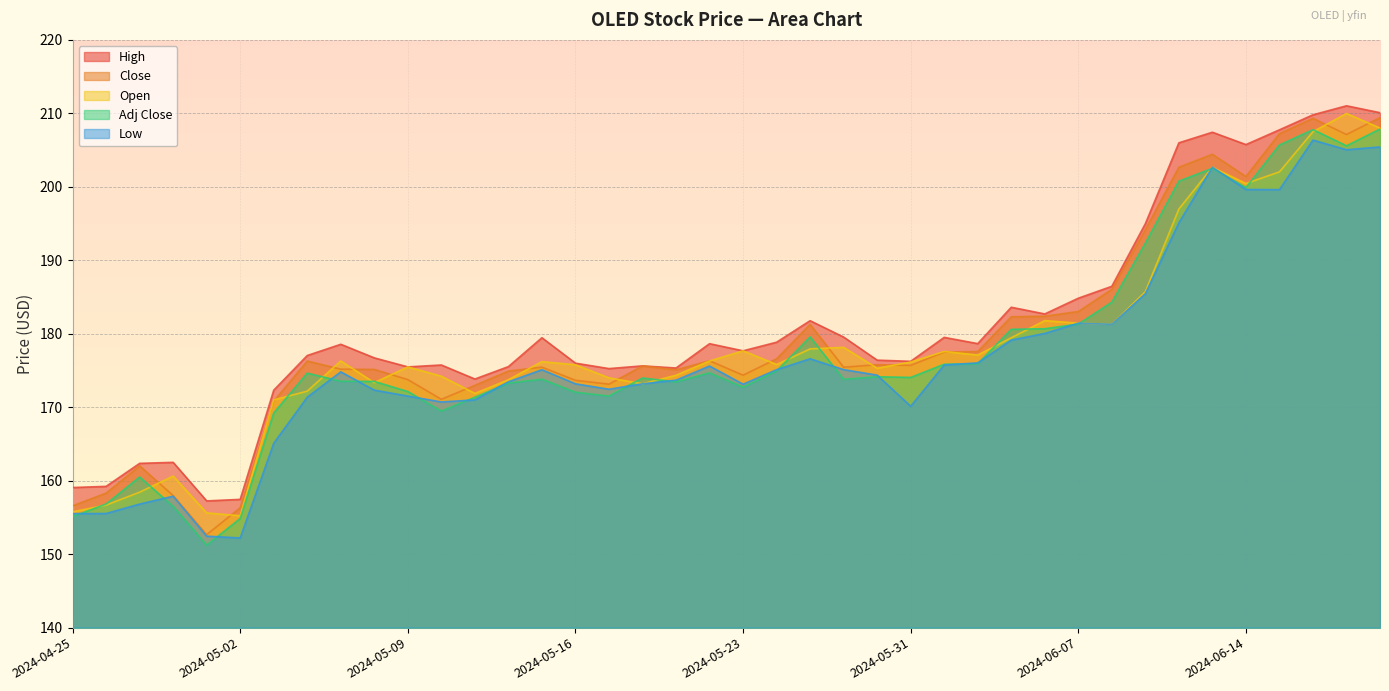

Reading left to right, extract all data points from this chart.

Open: 2024-04-25=155.8	2024-04-26=156.7	2024-04-29=158.4	2024-04-30=160.6	2024-05-01=155.6	2024-05-02=155.2	2024-05-03=171.0	2024-05-06=172.2	2024-05-07=176.3	2024-05-08=173.3	2024-05-09=175.5	2024-05-10=174.2	2024-05-13=171.9	2024-05-14=173.7	2024-05-15=176.2	2024-05-16=175.8	2024-05-17=174.0	2024-05-20=173.2	2024-05-21=174.4	2024-05-22=176.3	2024-05-23=177.7	2024-05-24=175.8	2024-05-28=177.9	2024-05-29=178.1	2024-05-30=175.3	2024-05-31=176.1	2024-06-03=177.6	2024-06-04=177.1	2024-06-05=179.4	2024-06-06=181.8	2024-06-07=181.4	2024-06-10=181.3	2024-06-11=185.7	2024-06-12=197.0	2024-06-13=202.7	2024-06-14=200.4	2024-06-17=202.0	2024-06-18=207.5	2024-06-20=210.0	2024-06-21=208.0
High: 2024-04-25=159.1	2024-04-26=159.2	2024-04-29=162.4	2024-04-30=162.5	2024-05-01=157.2	2024-05-02=157.5	2024-05-03=172.3	2024-05-06=177.0	2024-05-07=178.6	2024-05-08=176.7	2024-05-09=175.5	2024-05-10=175.8	2024-05-13=173.8	2024-05-14=175.5	2024-05-15=179.5	2024-05-16=176.0	2024-05-17=175.3	2024-05-20=175.6	2024-05-21=175.3	2024-05-22=178.6	2024-05-23=177.7	2024-05-24=178.9	2024-05-28=181.8	2024-05-29=179.6	2024-05-30=176.4	2024-05-31=176.2	2024-06-03=179.5	2024-06-04=178.7	2024-06-05=183.6	2024-06-06=182.7	2024-06-07=184.8	2024-06-10=186.5	2024-06-11=195.0	2024-06-12=206.0	2024-06-13=207.4	2024-06-14=205.8	2024-06-17=207.8	2024-06-18=209.8	2024-06-20=211.0	2024-06-21=210.1
Low: 2024-04-25=155.5	2024-04-26=155.5	2024-04-29=156.8	2024-04-30=157.9	2024-05-01=152.4	2024-05-02=152.2	2024-05-03=165.1	2024-05-06=171.4	2024-05-07=174.8	2024-05-08=172.3	2024-05-09=171.5	2024-05-10=170.7	2024-05-13=171.0	2024-05-14=173.5	2024-05-15=175.1	2024-05-16=173.2	2024-05-17=172.4	2024-05-20=173.2	2024-05-21=173.7	2024-05-22=175.6	2024-05-23=173.1	2024-05-24=175.1	2024-05-28=176.6	2024-05-29=175.1	2024-05-30=174.4	2024-05-31=170.1	2024-06-03=175.8	2024-06-04=176.0	2024-06-05=179.1	2024-06-06=180.1	2024-06-07=181.4	2024-06-10=181.3	2024-06-11=185.4	2024-06-12=195.1	2024-06-13=202.7	2024-06-14=199.6	2024-06-17=199.6	2024-06-18=206.4	2024-06-20=205.1	2024-06-21=205.4
Close: 2024-04-25=156.6	2024-04-26=158.3	2024-04-29=162.0	2024-04-30=158.0	2024-05-01=152.7	2024-05-02=156.3	2024-05-03=170.8	2024-05-06=176.3	2024-05-07=175.2	2024-05-08=175.1	2024-05-09=173.8	2024-05-10=171.1	2024-05-13=173.0	2024-05-14=174.9	2024-05-15=175.5	2024-05-16=173.7	2024-05-17=173.1	2024-05-20=175.6	2024-05-21=175.1	2024-05-22=176.3	2024-05-23=174.4	2024-05-24=176.6	2024-05-28=181.3	2024-05-29=175.4	2024-05-30=175.8	2024-05-31=175.7	2024-06-03=177.5	2024-06-04=177.6	2024-06-05=182.3	2024-06-06=182.4	2024-06-07=183.0	2024-06-10=186.0	2024-06-11=194.2	2024-06-12=202.7	2024-06-13=204.4	2024-06-14=201.4	2024-06-17=207.2	2024-06-18=209.3	2024-06-20=207.1	2024-06-21=209.4
Adj Close: 2024-04-25=155.1	2024-04-26=156.8	2024-04-29=160.5	2024-04-30=156.5	2024-05-01=151.2	2024-05-02=154.9	2024-05-03=169.2	2024-05-06=174.6	2024-05-07=173.5	2024-05-08=173.5	2024-05-09=172.1	2024-05-10=169.5	2024-05-13=171.4	2024-05-14=173.3	2024-05-15=173.8	2024-05-16=172.0	2024-05-17=171.5	2024-05-20=174.0	2024-05-21=173.5	2024-05-22=174.7	2024-05-23=172.7	2024-05-24=174.9	2024-05-28=179.6	2024-05-29=173.8	2024-05-30=174.1	2024-05-31=174.1	2024-06-03=175.9	2024-06-04=175.9	2024-06-05=180.6	2024-06-06=180.7	2024-06-07=181.3	2024-06-10=184.3	2024-06-11=192.3	2024-06-12=200.8	2024-06-13=202.5	2024-06-14=199.9	2024-06-17=205.7	2024-06-18=207.8	2024-06-20=205.6	2024-06-21=207.9